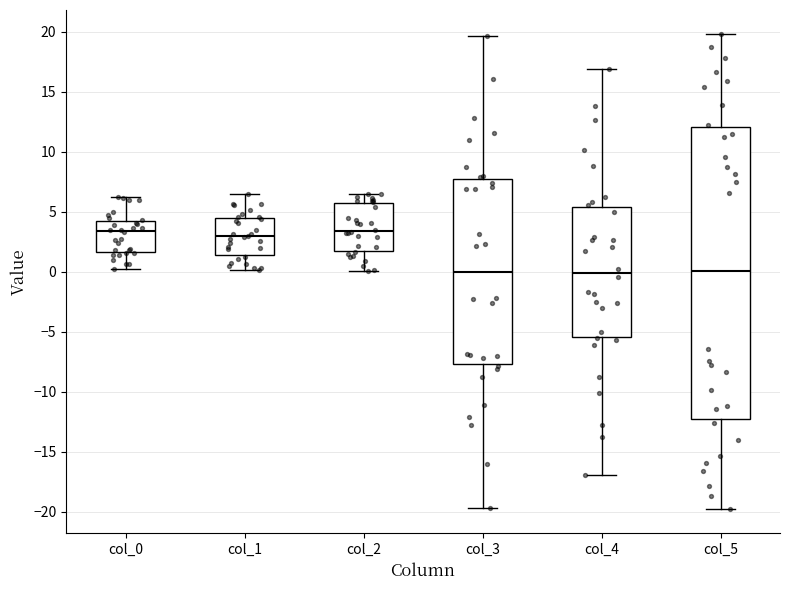

Reading left to right, transcribe this box plot: for each box, give where its median line is, the range the box spans, and where its two whiskers end, as read against the y-axis. The values are not printed on the chart, so give them approximately, as read against the axis.

col_0: median 3.5, box 1.5 to 4.0, whiskers 0.0 to 6.0
col_1: median 3.0, box 1.5 to 4.5, whiskers 0.0 to 6.5
col_2: median 3.5, box 1.5 to 5.5, whiskers 0.0 to 6.5
col_3: median 0.0, box -7.5 to 8.0, whiskers -19.5 to 19.5
col_4: median 0.0, box -5.5 to 5.5, whiskers -17.0 to 17.0
col_5: median 0.0, box -12.5 to 12.0, whiskers -20.0 to 20.0